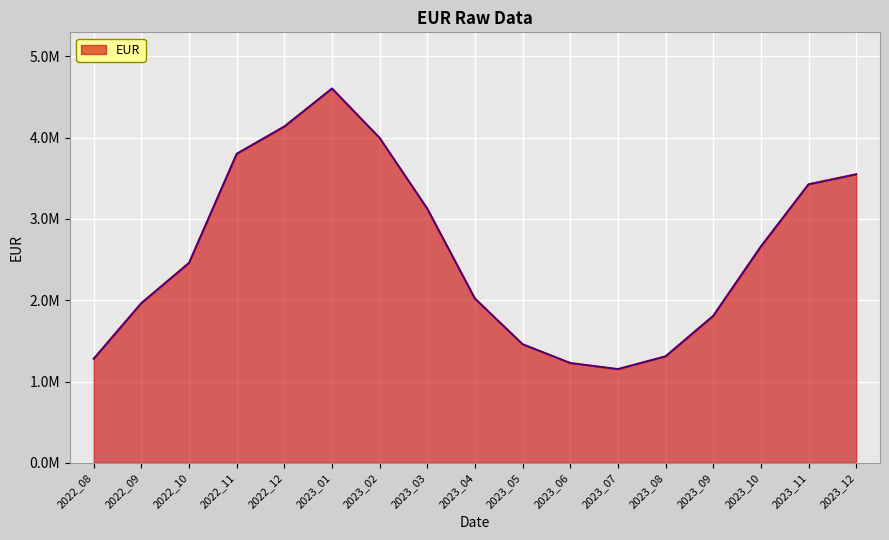

Does the chart display data point markers on the line(s)?

No